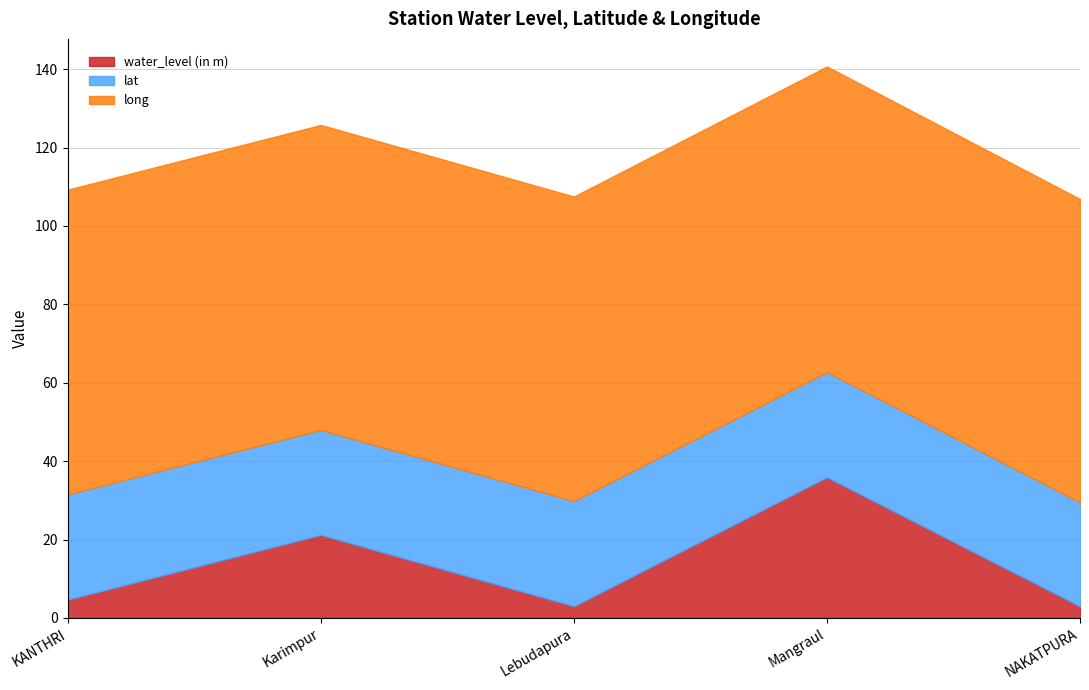

True or false: long and water_level (in m) intersect in this chart.

False